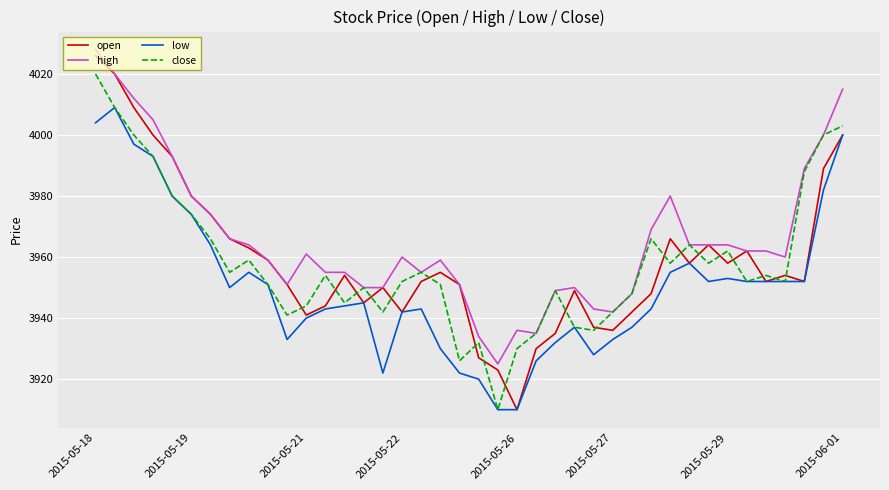

What is the maximum value shown in the chart?

4028